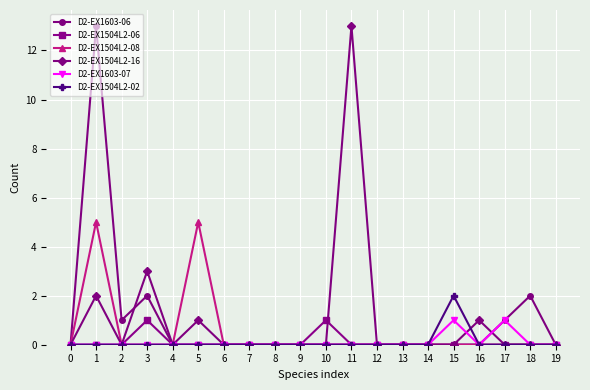

Between 2 and 12, which series saw the biggest shift?

D2-EX1603-06